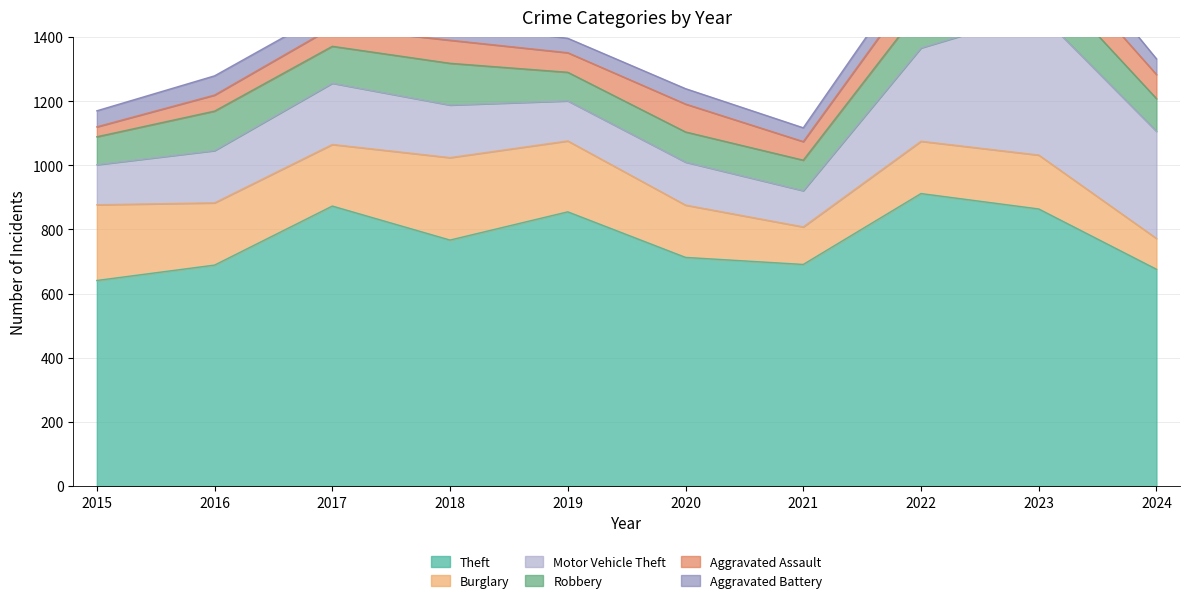

What is the spread (max minus min) of values at 2015?

610